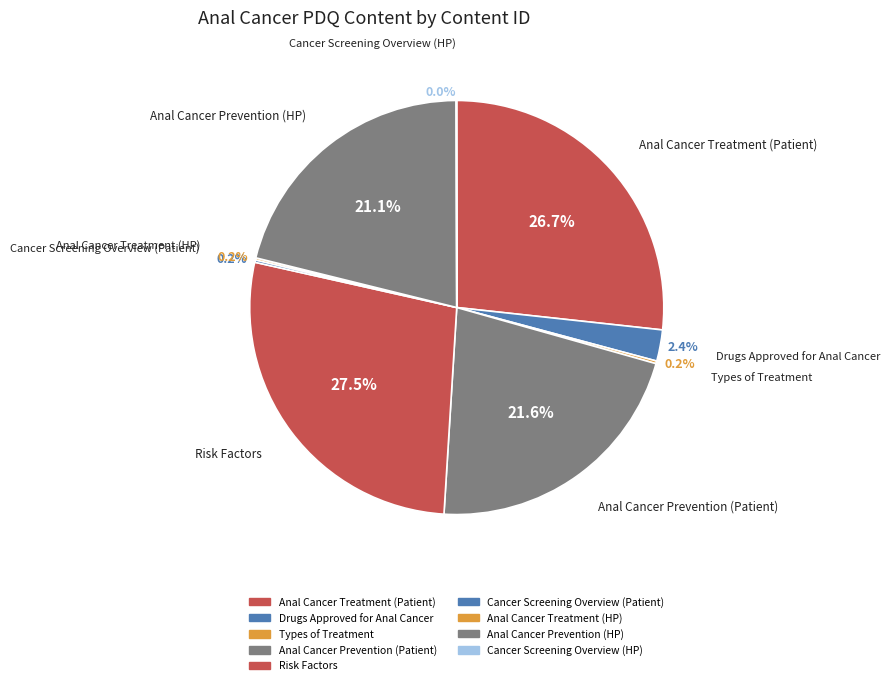

Count the number of slices in the pie.

9